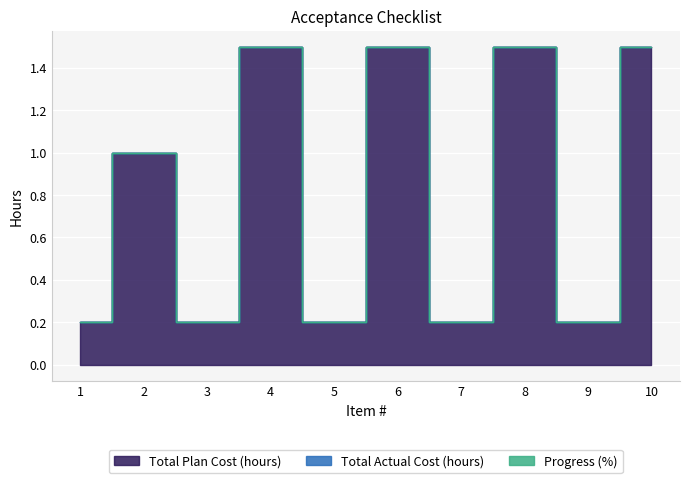

Reading left to right, what are all the values shown in this chart?

Total Plan Cost (hours): 1=0.2	2=1.0	3=0.2	4=1.5	5=0.2	6=1.5	7=0.2	8=1.5	9=0.2	10=1.5
Total Actual Cost (hours): 1=0.0	2=0.0	3=0.0	4=0.0	5=0.0	6=0.0	7=0.0	8=0.0	9=0.0	10=0.0
Progress (%): 1=0.0	2=0.0	3=0.0	4=0.0	5=0.0	6=0.0	7=0.0	8=0.0	9=0.0	10=0.0